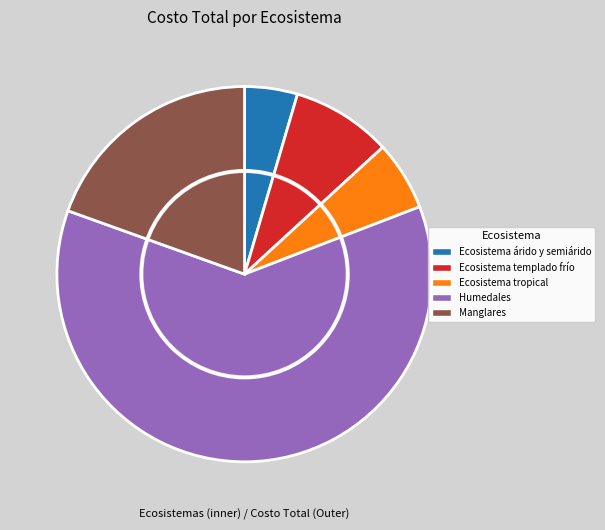

To the nearest percent, what portion does Ecosistema tropical represent?

6%